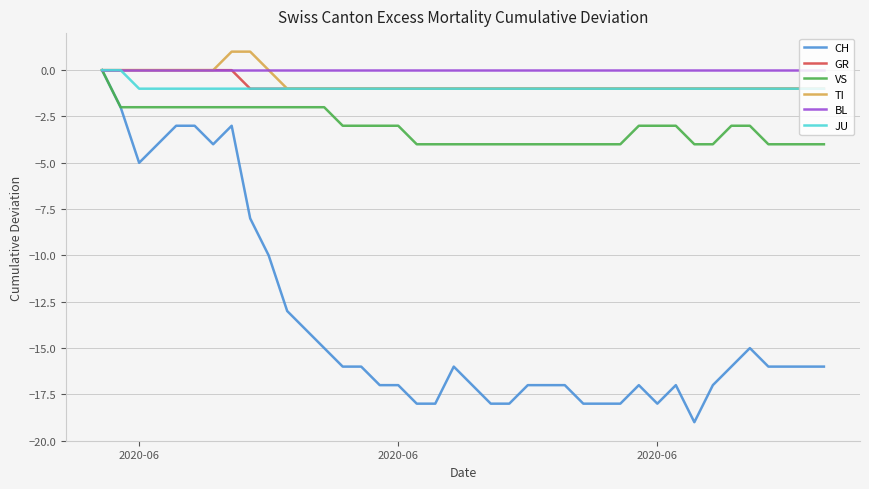

Which series has the widest spread of values?

CH